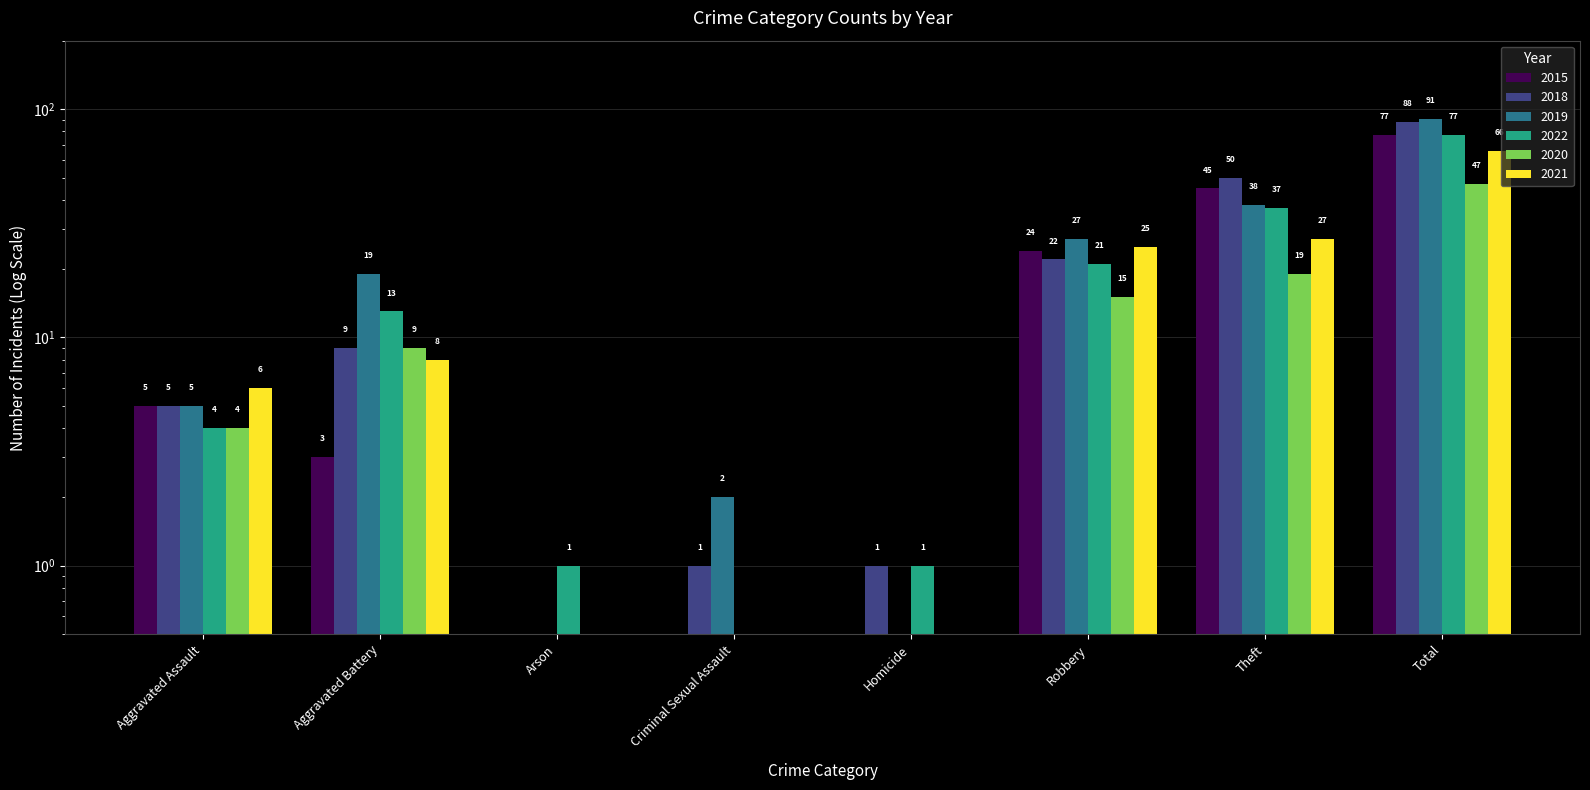

What value does the 2020 series have at Aggravated Battery?

9.0